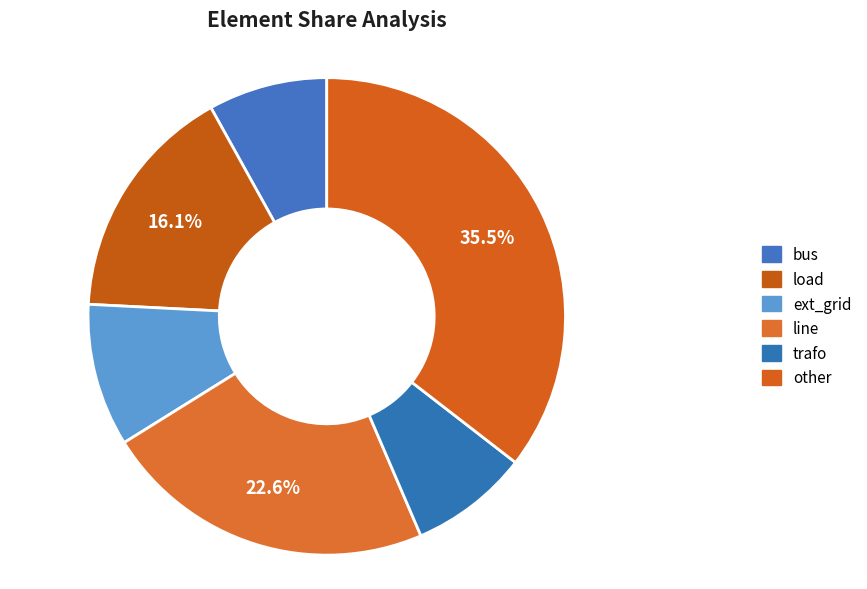

Count the number of slices in the pie.

6